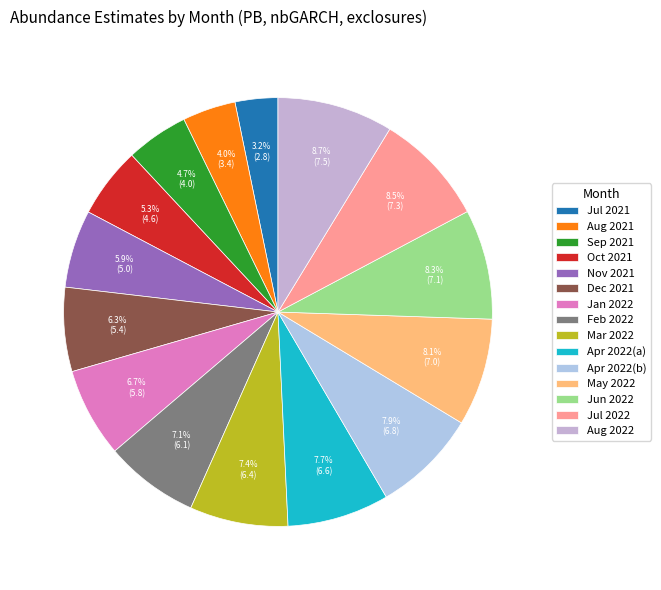

Count the number of slices in the pie.

15